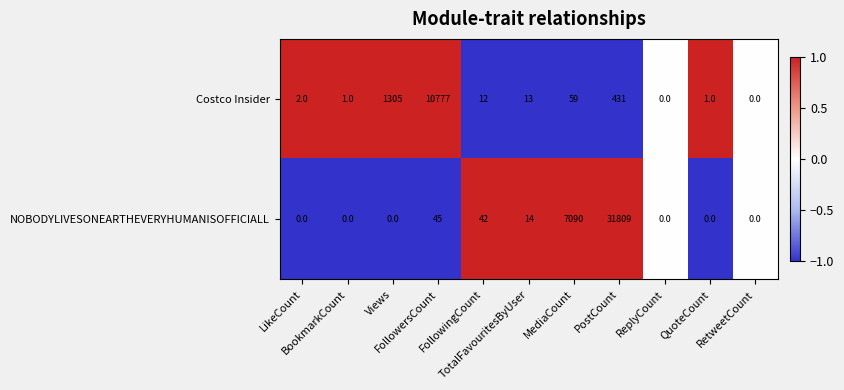

Which series has the largest total across all categories?

NOBODYLIVESONEARTHEVERYHUMANISOFFICIALL